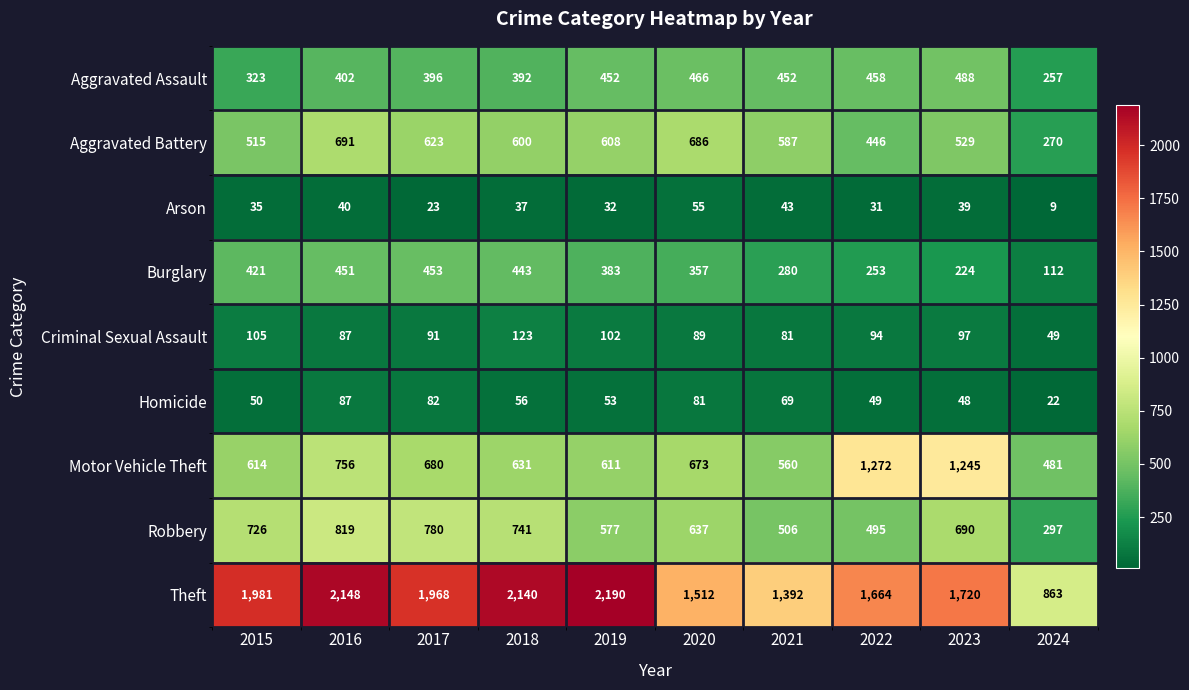

At how many categories does at least one series exceed 1341?

9